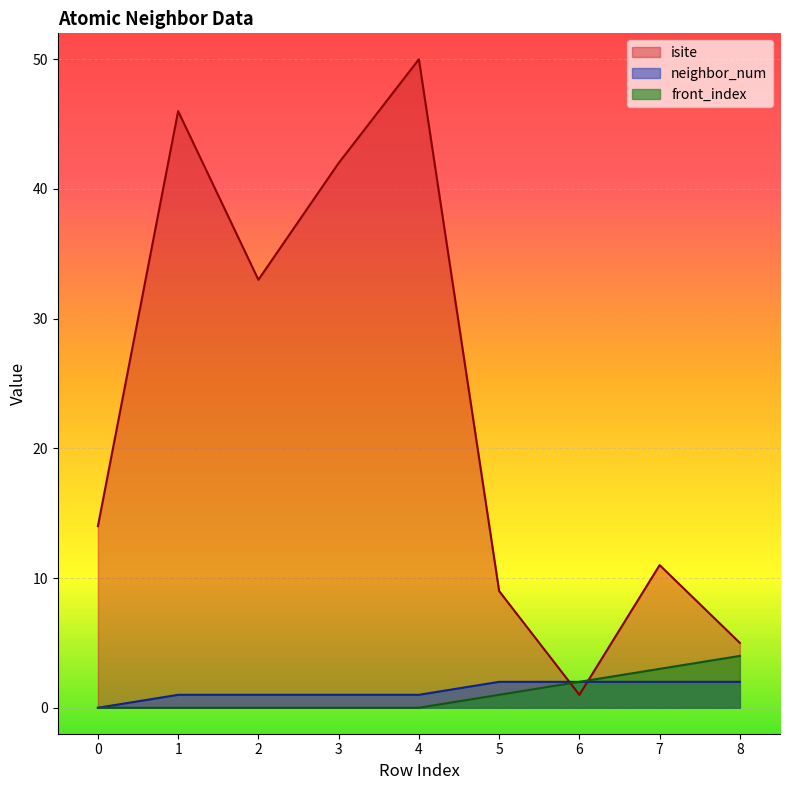

Which series ends up on top after the final intersection of isite and front_index?

isite